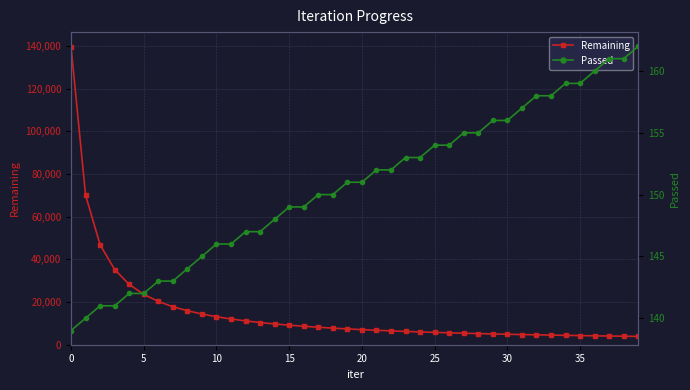

Is it true that Passed equals 149 at 16?

True